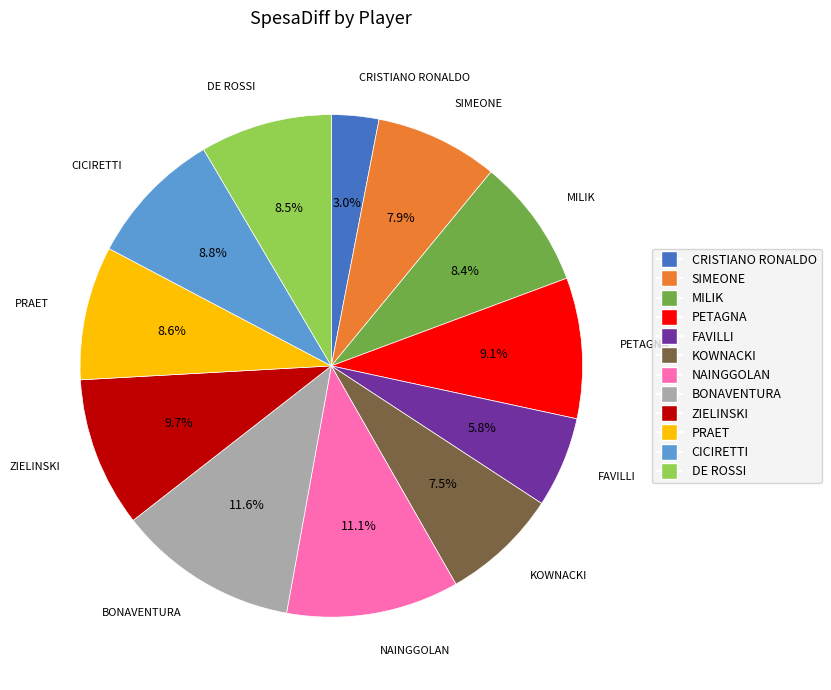

The SIMEONE slice represents 19% of the pie. True or false?

False